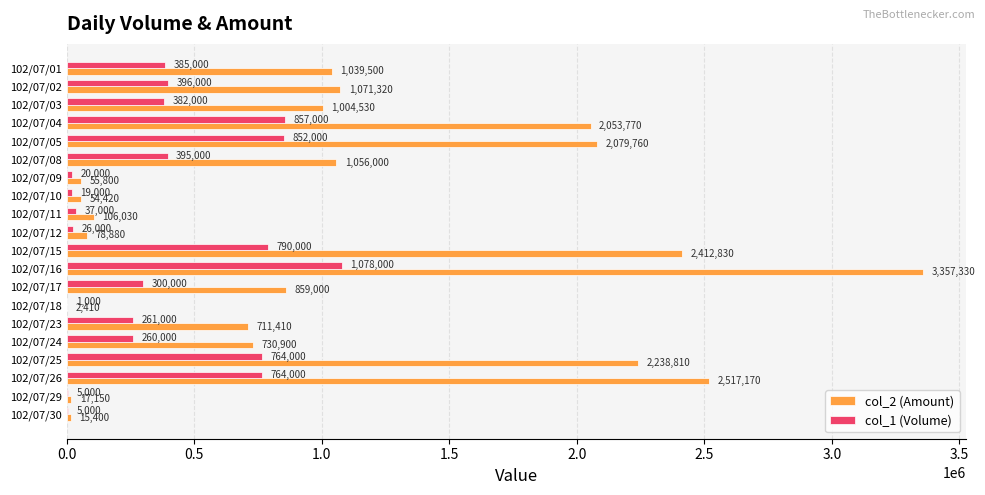

Is the value of col_1 (Volume) at 102/07/11 greater than the value of col_2 (Amount) at 102/07/30?

Yes